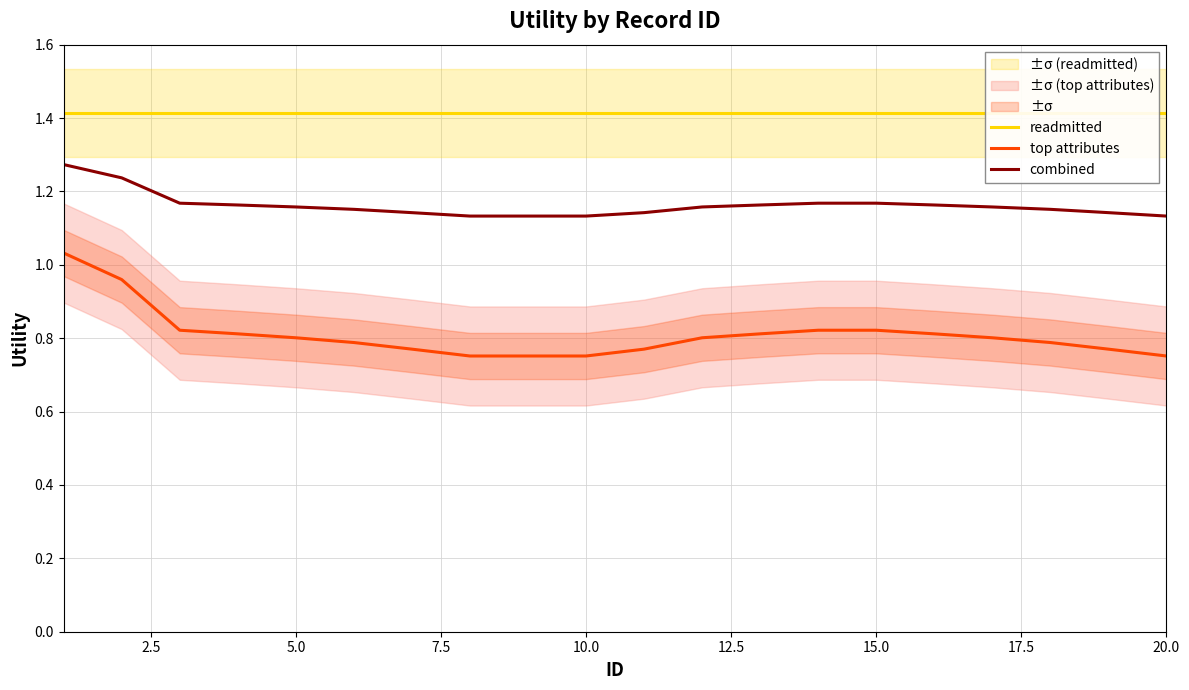

What is the value of the readmitted point at the 1st from the left?

1.4